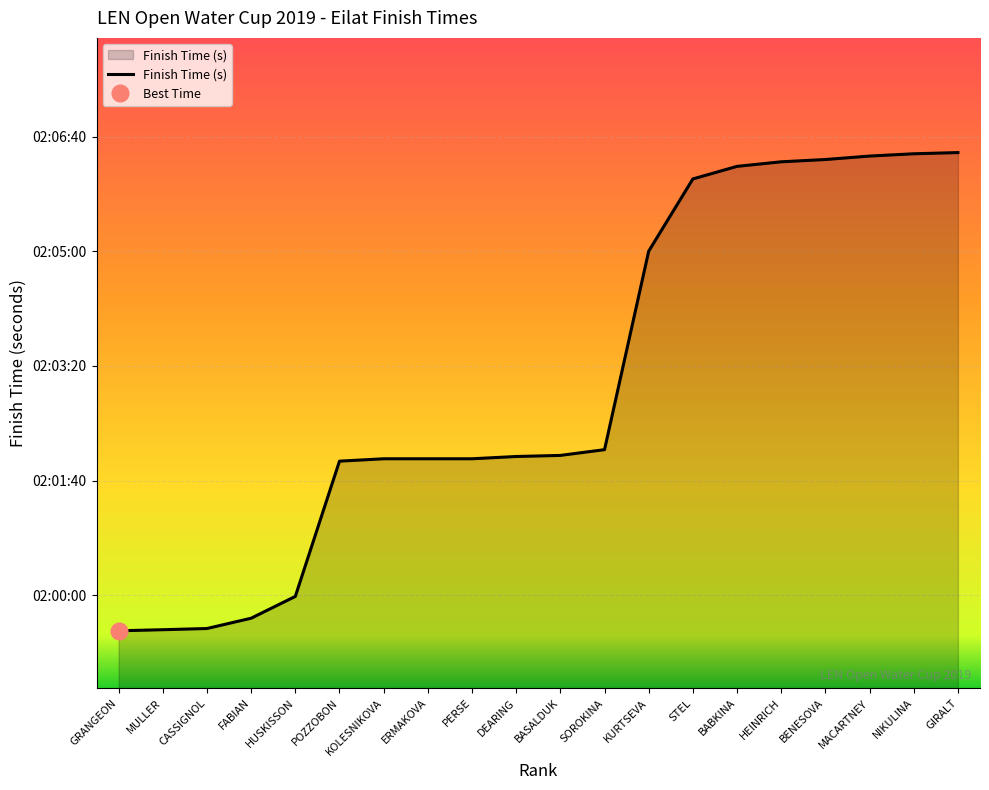

Rank the categories by value from highest to lowest.

GIRALT, NIKULINA, MACARTNEY, BENESOVA, HEINRICH, BABKINA, STEL, KURTSEVA, SOROKINA, BASALDUK, DEARING, KOLESNIKOVA, ERMAKOVA, PERSE, POZZOBON, HUSKISSON, FABIAN, CASSIGNOL, MULLER, GRANGEON